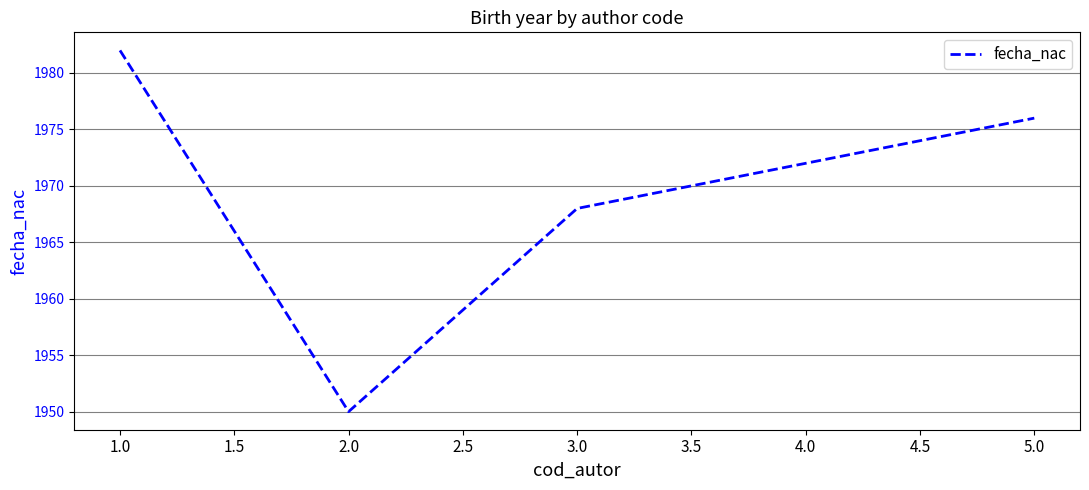

List the labels in order of value, smallest first.

2.0, 3.0, 4.0, 5.0, 1.0